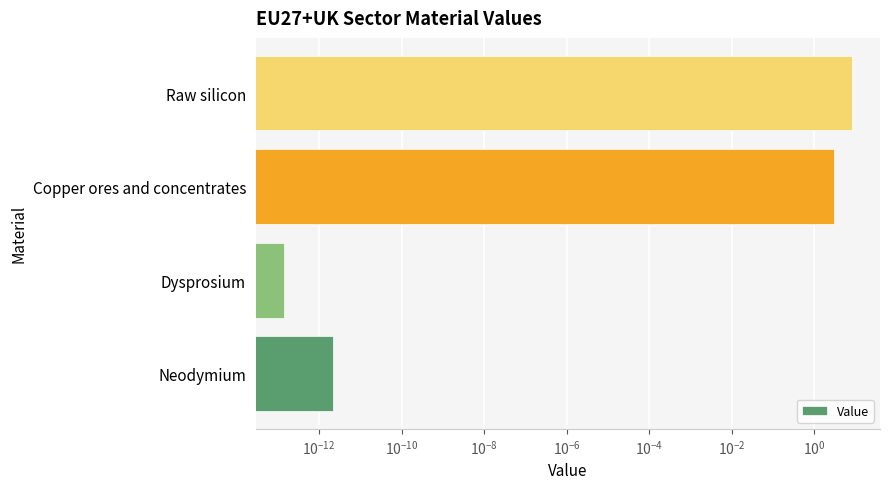

How many categories are shown in the chart?

4